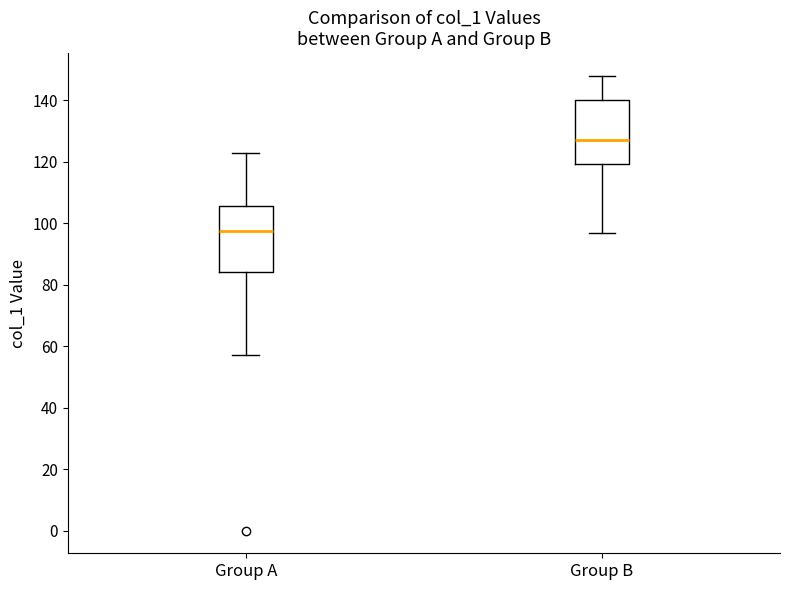

Where is the upper edge of the box for Group A on the y-axis? The values are not printed on the chart, so give them approximately, as read against the axis.

106